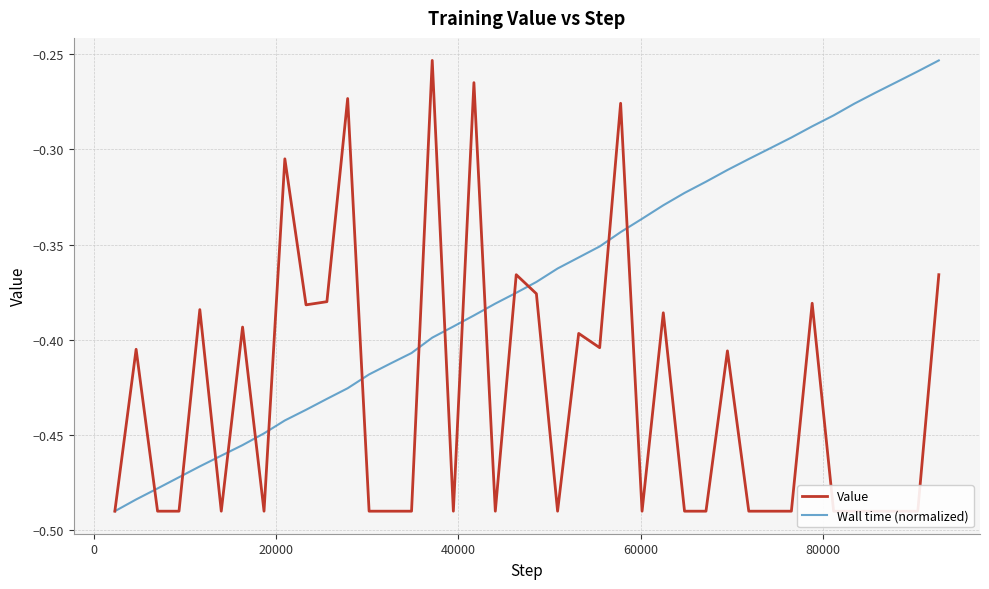

What is the sum of all Value values?

-17.2